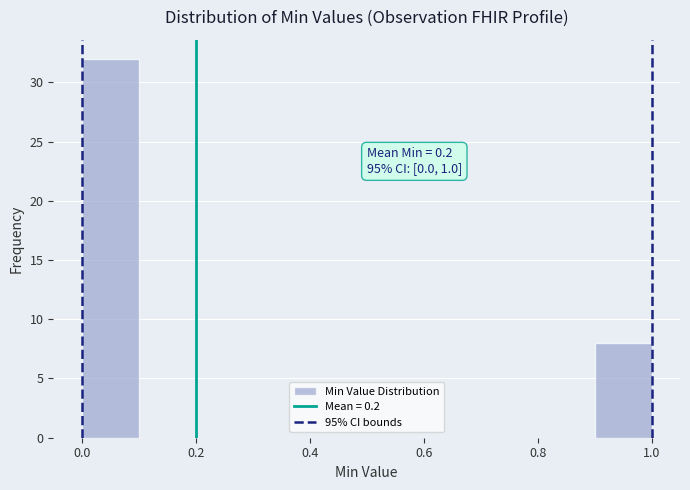

Over which range of the x-axis is the bar tallest?

0.0 to 0.1